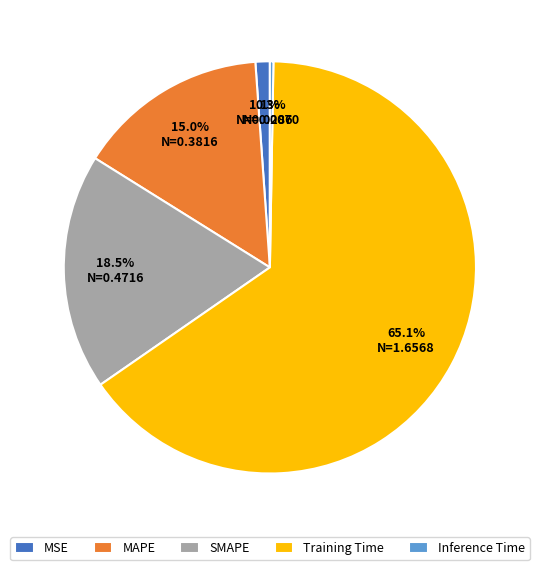

Between MSE and SMAPE, which is larger?

SMAPE